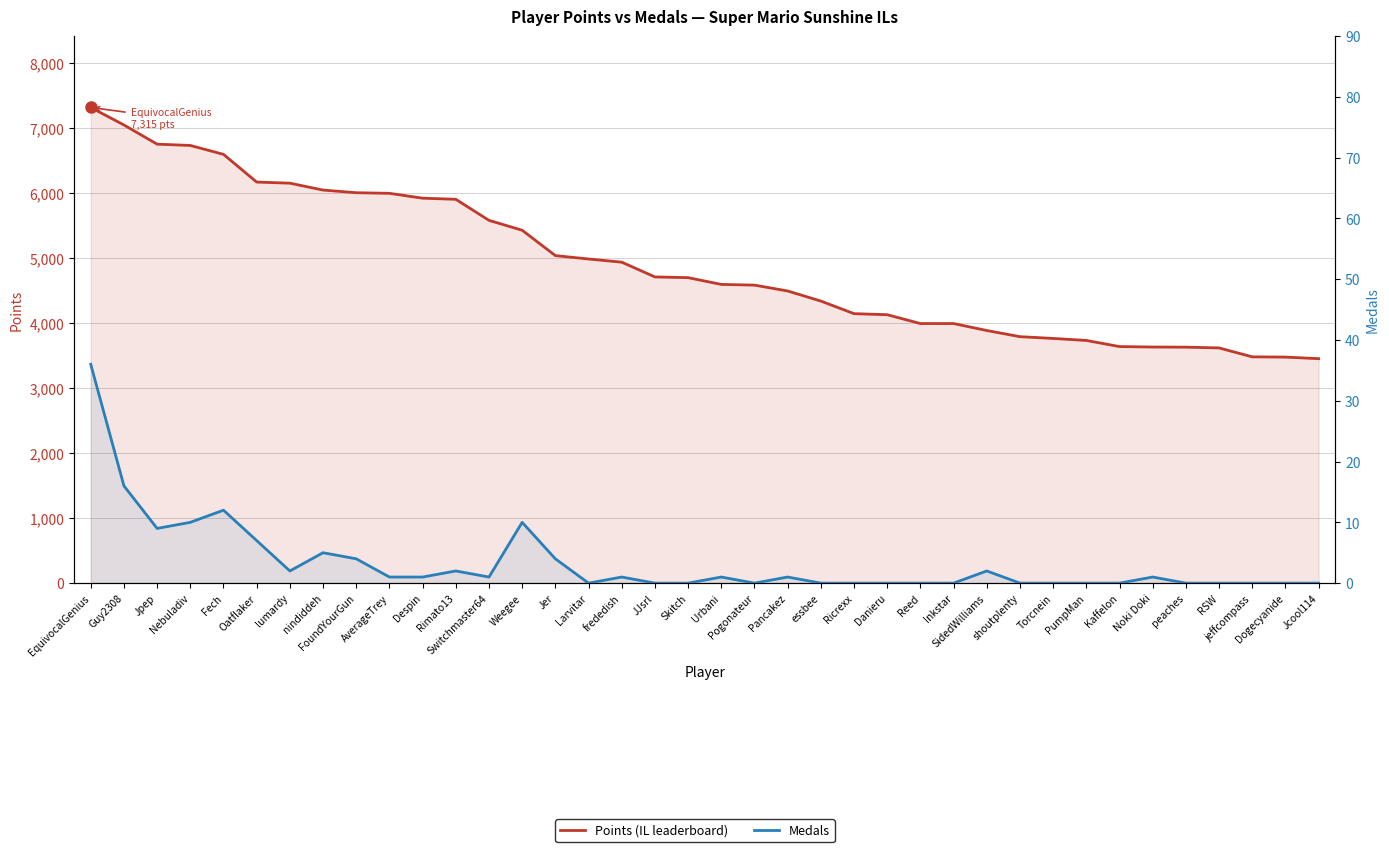

Between Dogecyanide and Inkstar, which is larger?

Inkstar